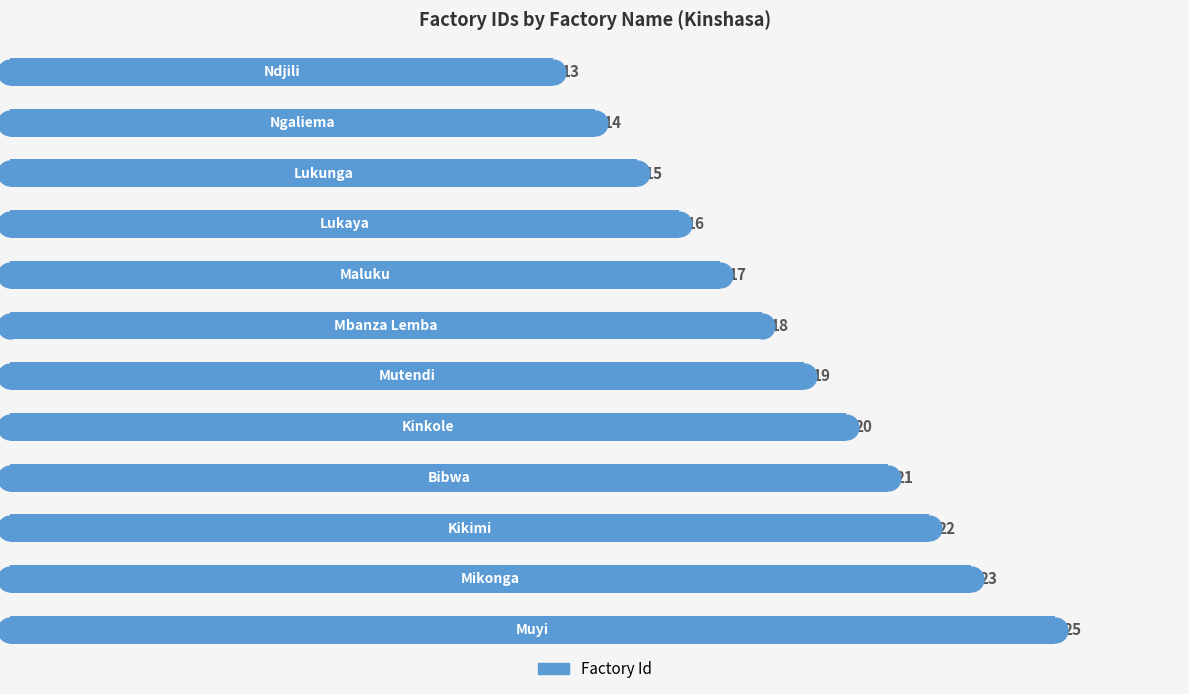

Between 10 and 20, which is larger?

20